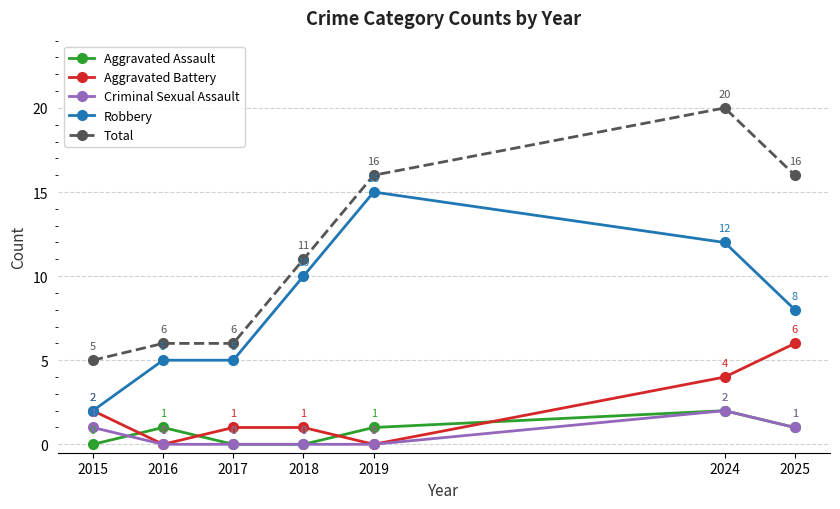

What is the difference between the second highest and minimum values in the Total series?

11